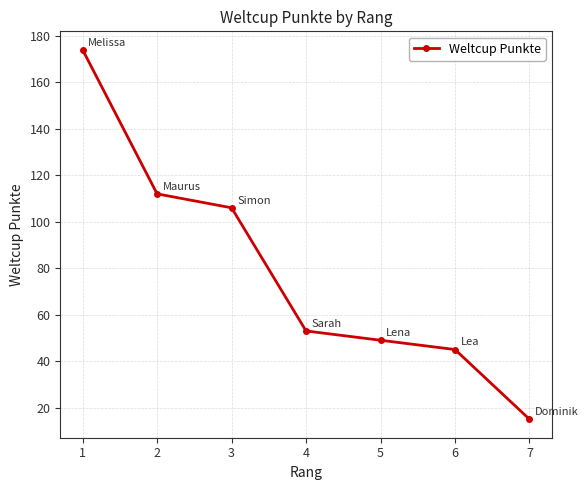

True or false: there are more than 0 points higher than both neighbors.

False